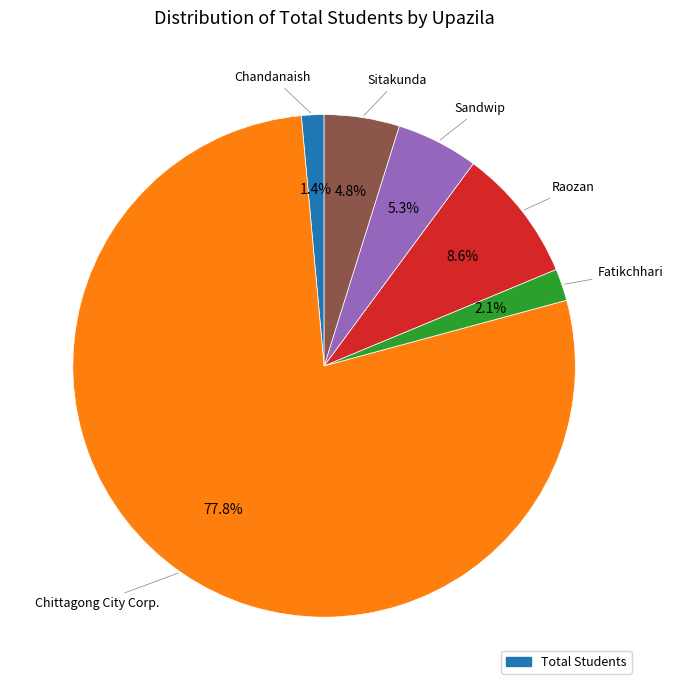

Is there a majority slice in this chart?

Yes